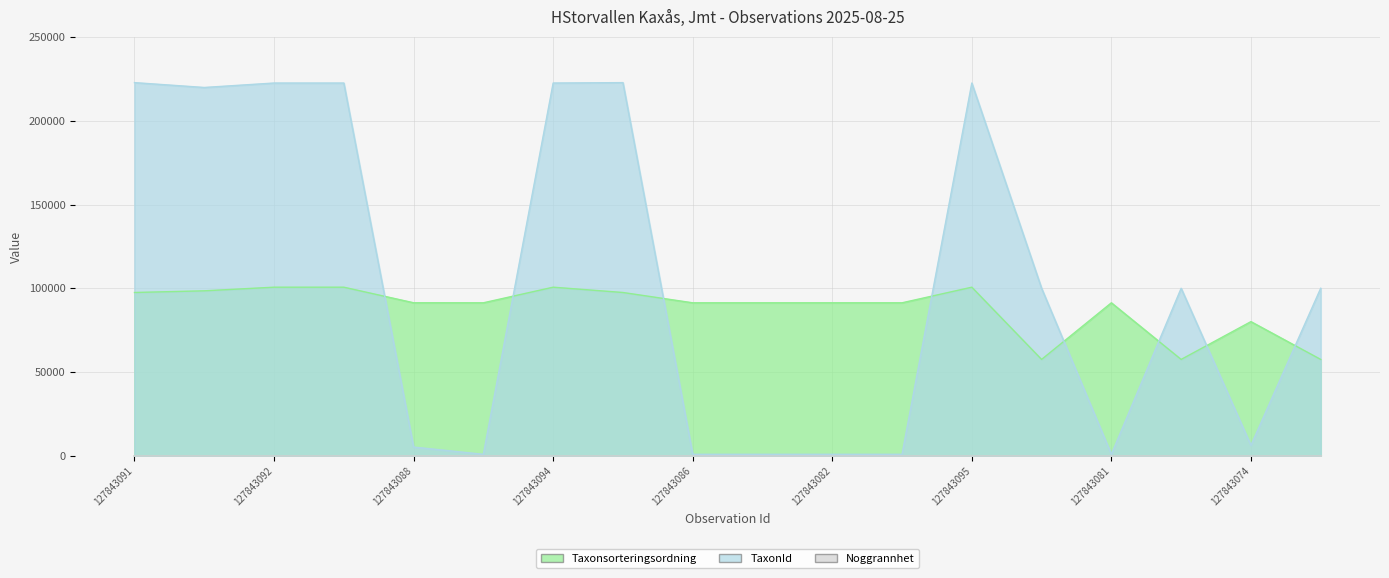

How many lines are shown in the chart?

2